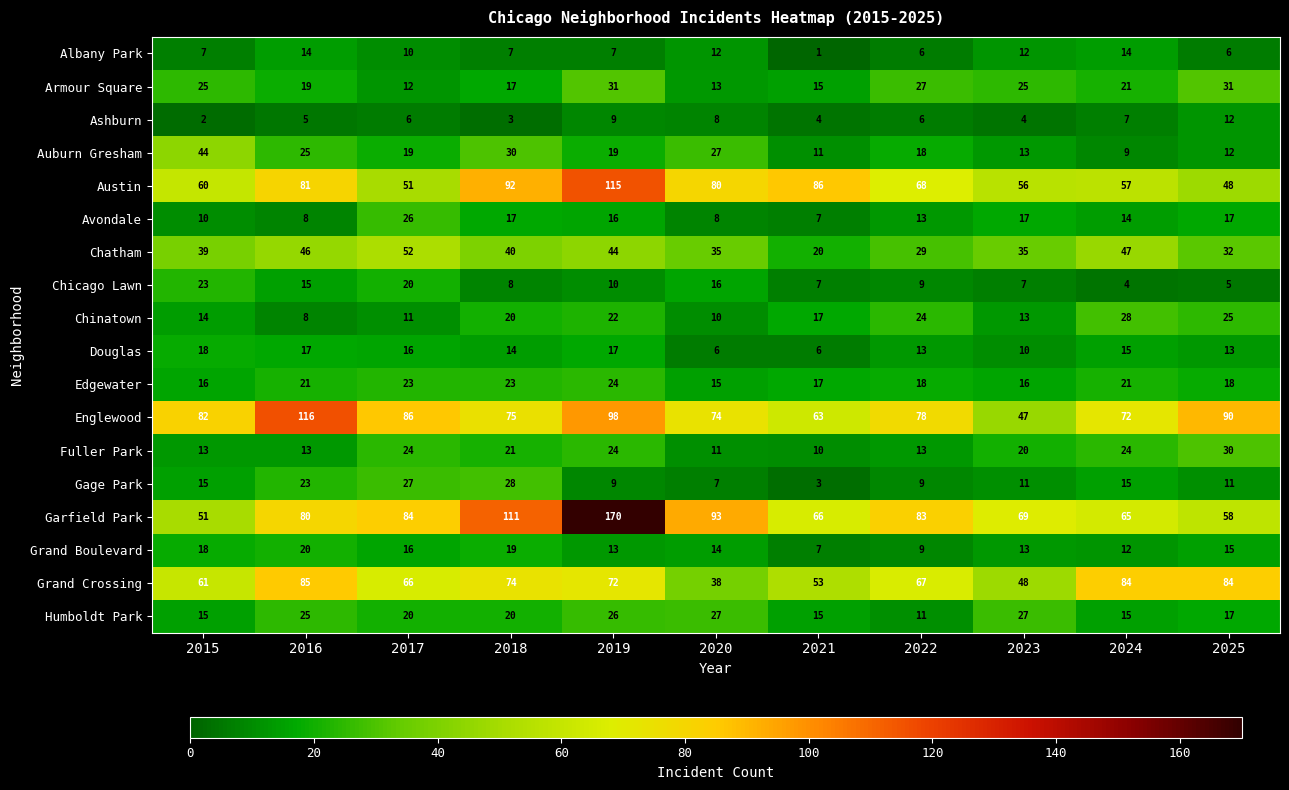

At how many categories does at least one series exceed 30?

11